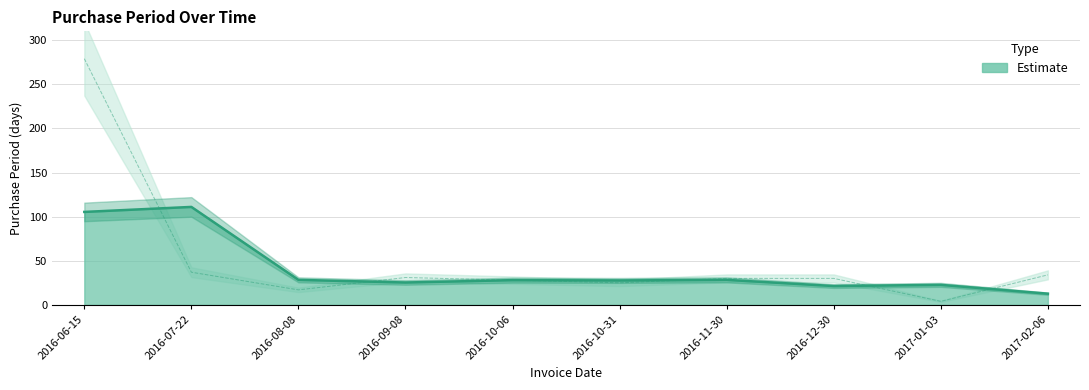

List the labels in order of value, largest first.

2016-06-15, 2016-07-22, 2017-02-06, 2016-09-08, 2016-11-30, 2016-12-30, 2016-10-06, 2016-10-31, 2016-08-08, 2017-01-03